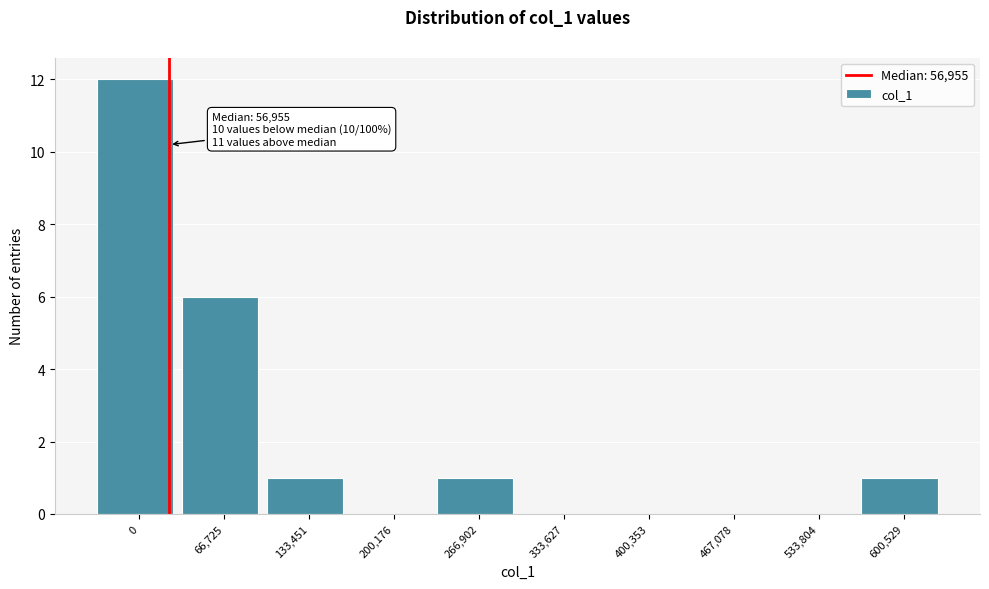

Reading left to right, list all the values displayed in this chart.

0=12	66,725=6	133,451=1	200,176=0	266,902=1	333,627=0	400,353=0	467,078=0	533,804=0	600,529=1